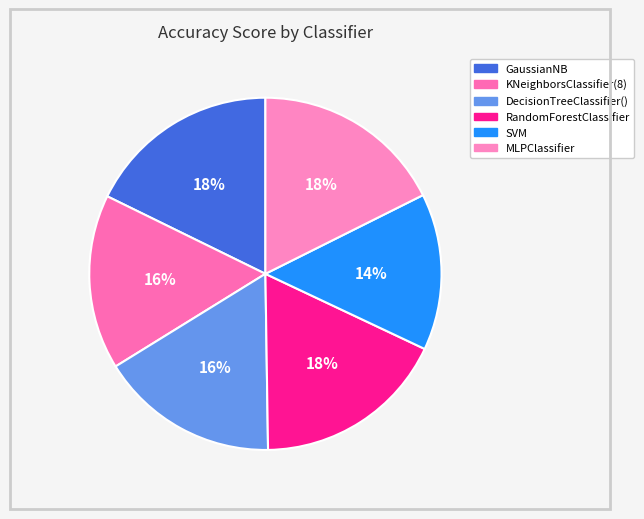

How many slices are in this pie chart?

6